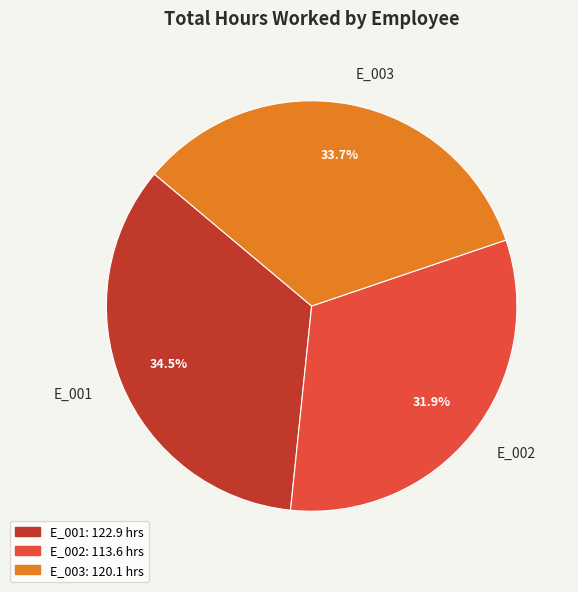

To the nearest percent, what is the difference between the E_001 and E_002 slice percentages?

3%